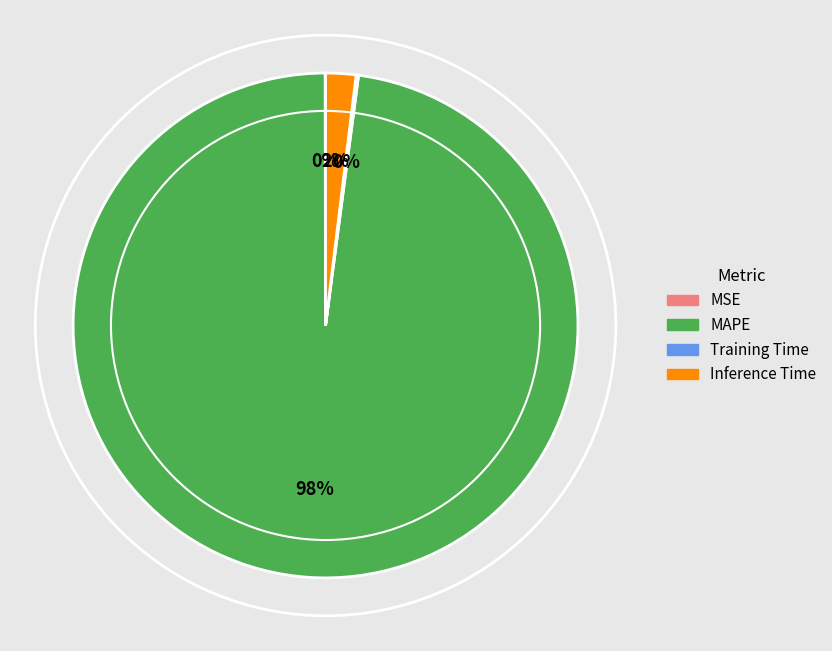

Which category has the biggest portion of the pie?

MAPE